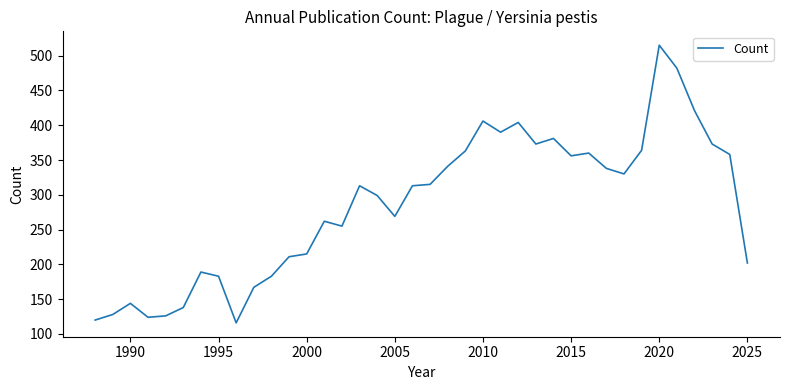

What is the difference between the maximum and minimum values?

399